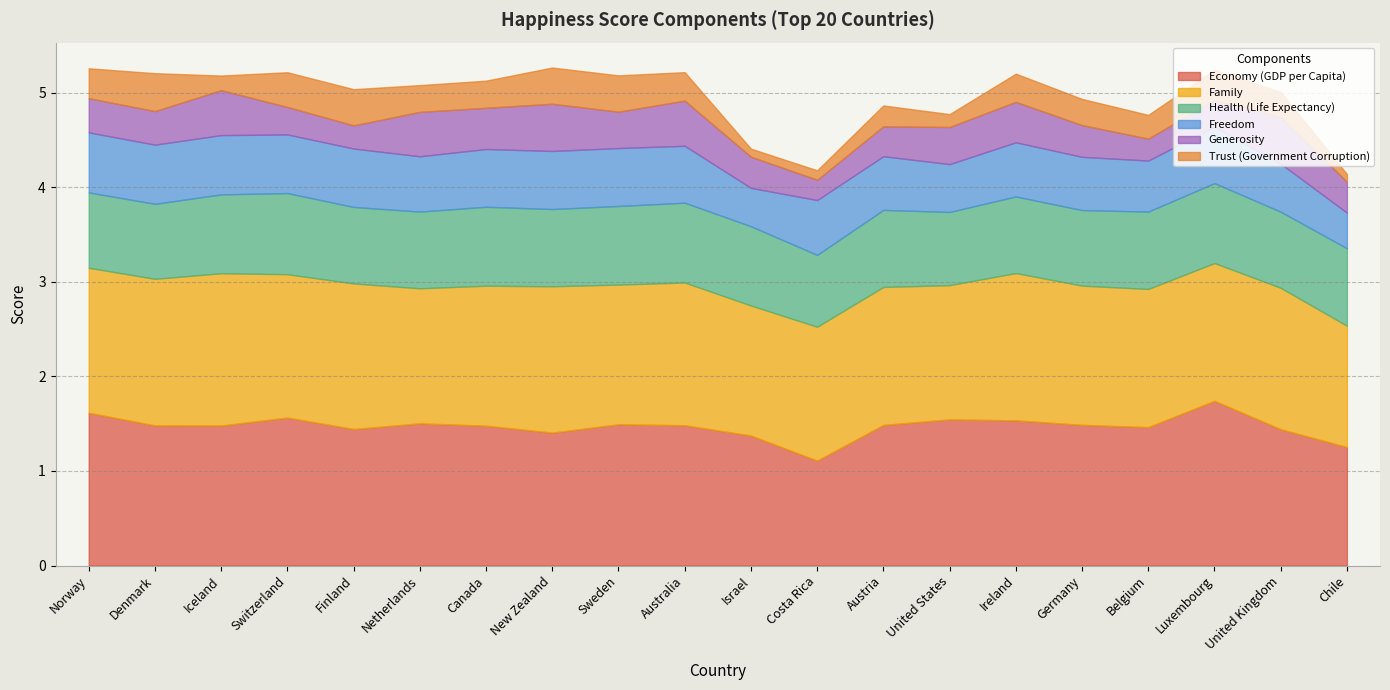

At how many categories does at least one series exceed 0?

20